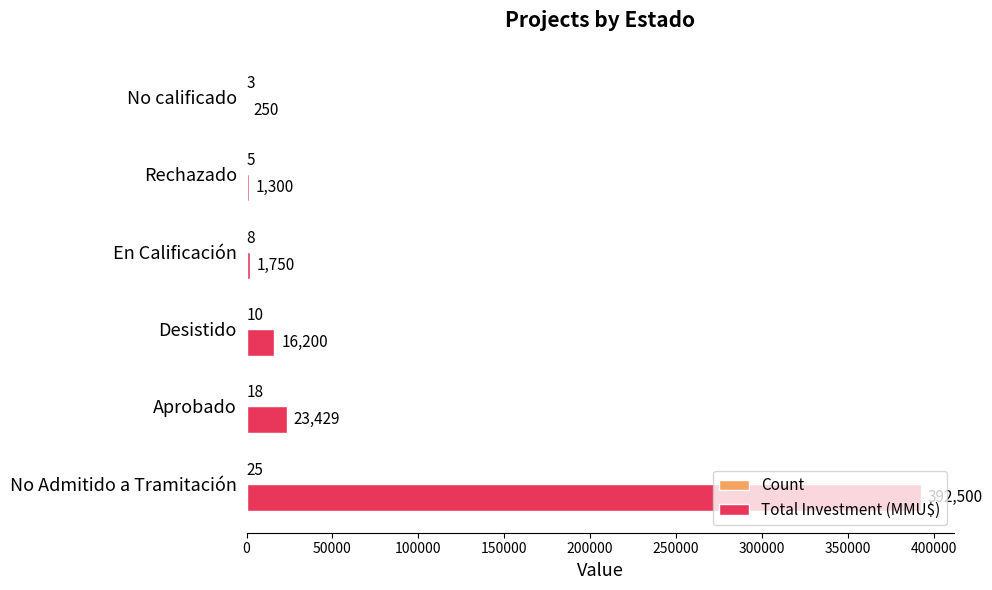

Which series has the largest total across all categories?

Total Investment (MMU$)